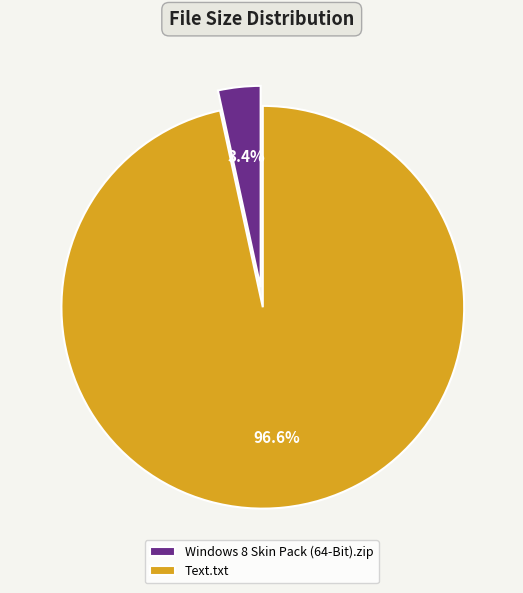

Rank the categories by value from highest to lowest.

Text.txt, Windows 8 Skin Pack (64-Bit).zip